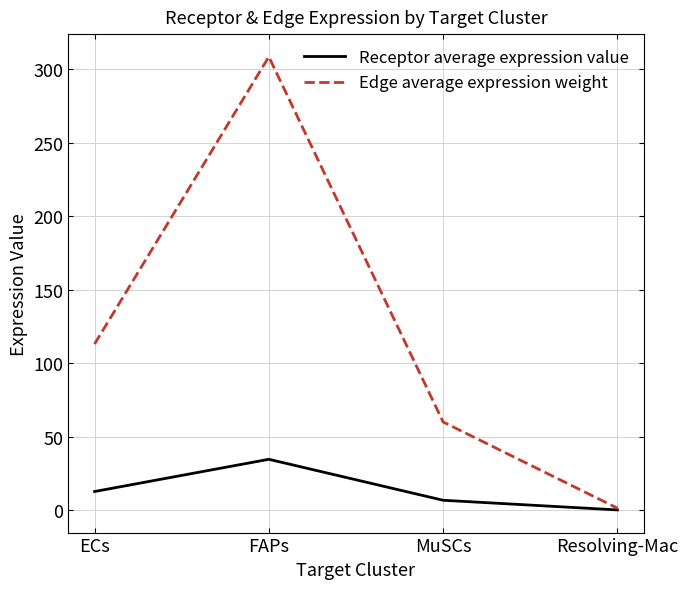

Reading left to right, list all the values displayed in this chart.

Receptor average expression value: ECs=12.7	FAPs=34.6	MuSCs=6.7	Resolving-Mac=0.2
Edge average expression weight: ECs=113.0	FAPs=308.4	MuSCs=60.0	Resolving-Mac=1.4